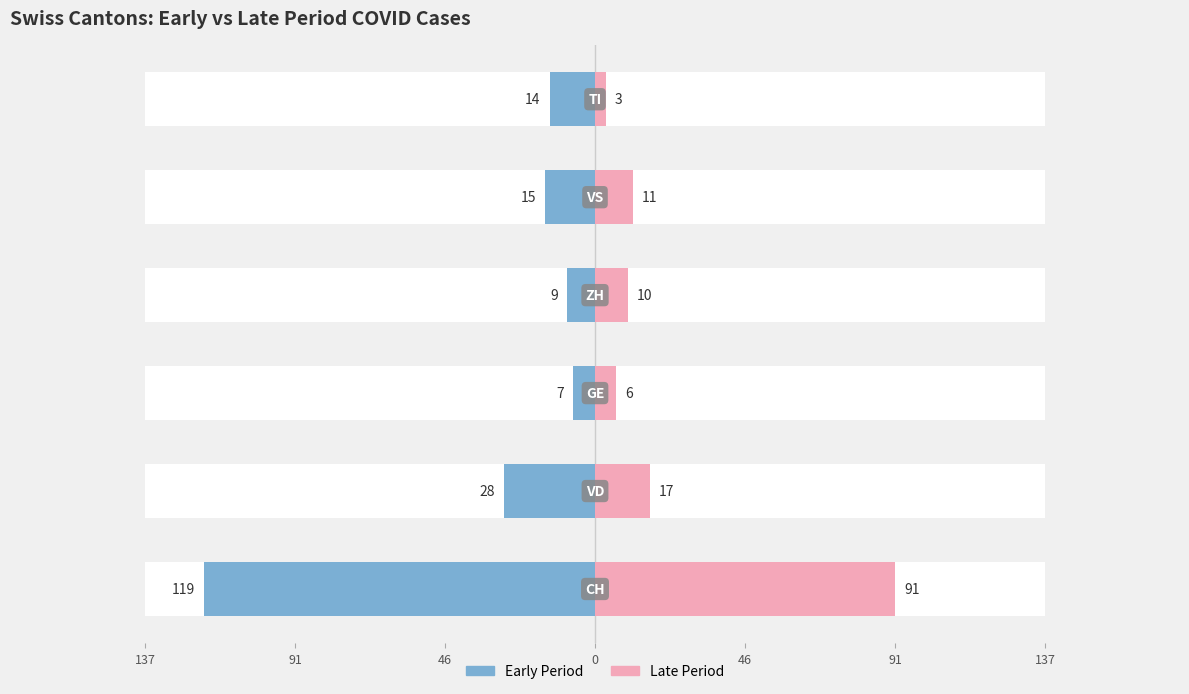

Is the value of Late Period at 91 greater than the value of Early Period at 46?

Yes